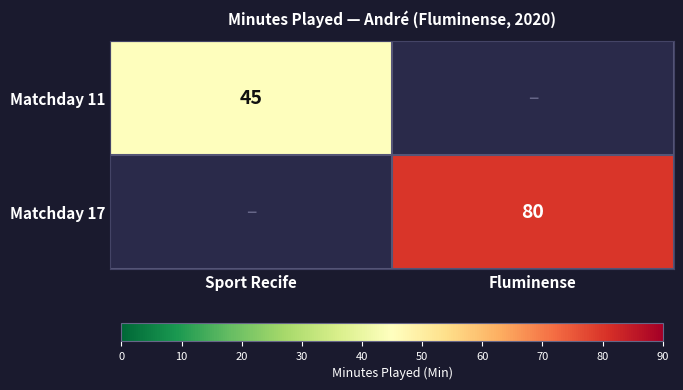

Between Sport Recife and Fluminense, which is larger?

Fluminense